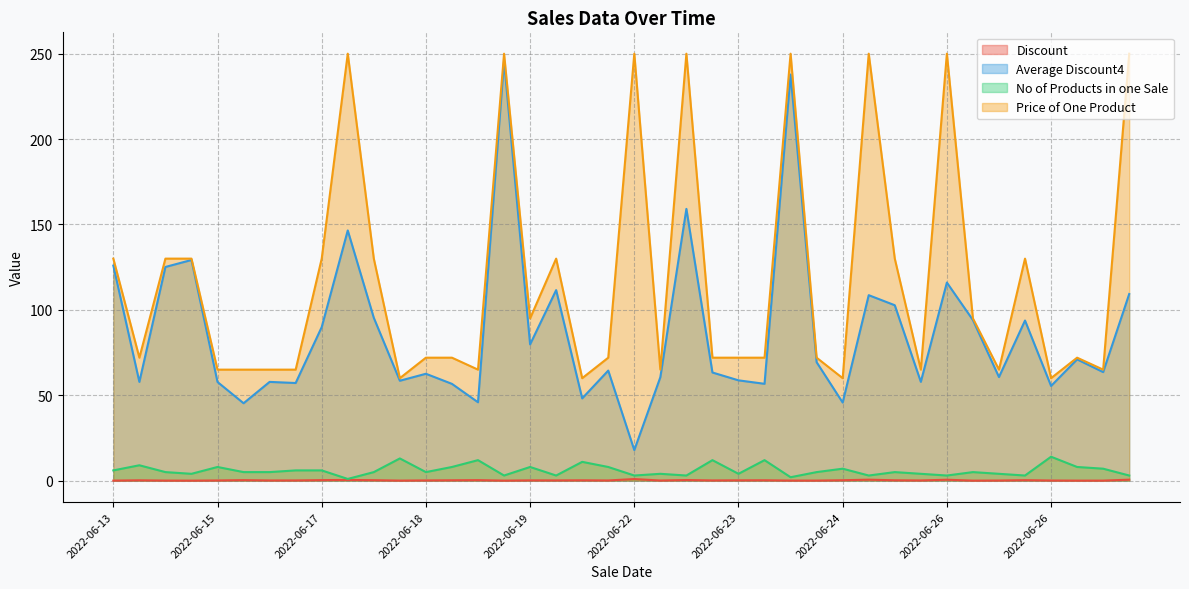

Rank the series at 2022-06-22 from highest to lowest value.

Price of One Product, Average Discount4, No of Products in one Sale, Discount